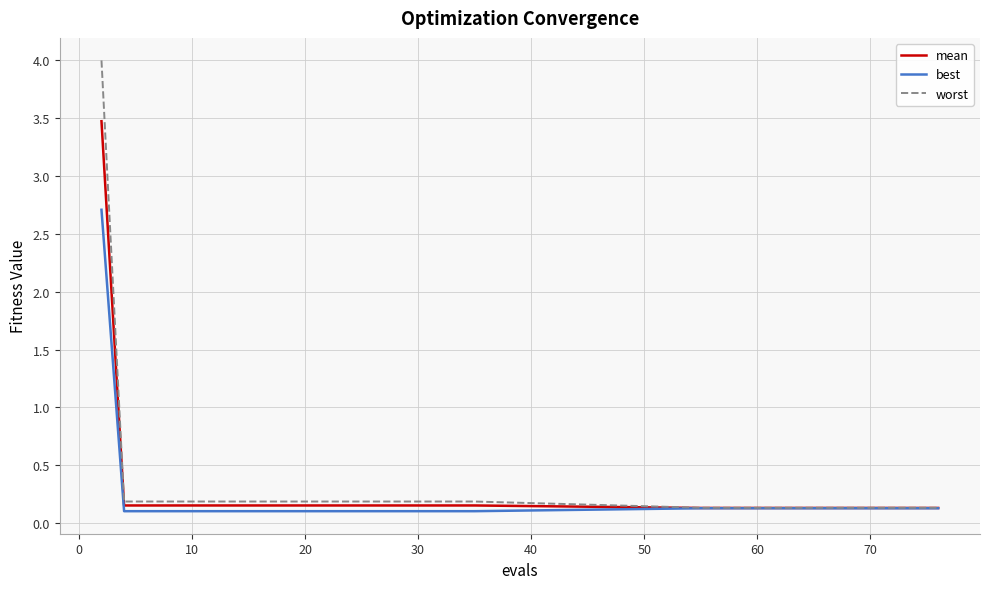

Rank the series by their maximum value, from lowest to highest.

best, mean, worst